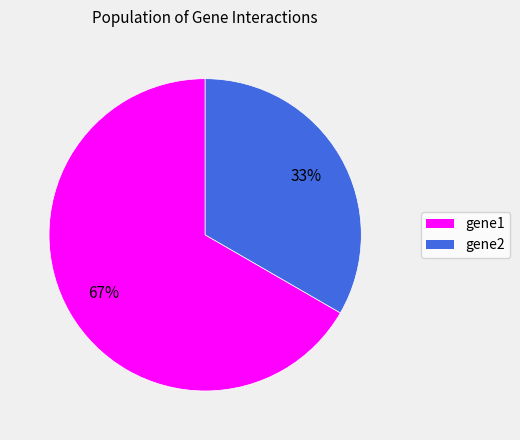

Which has a higher value, gene1 or gene2?

gene1